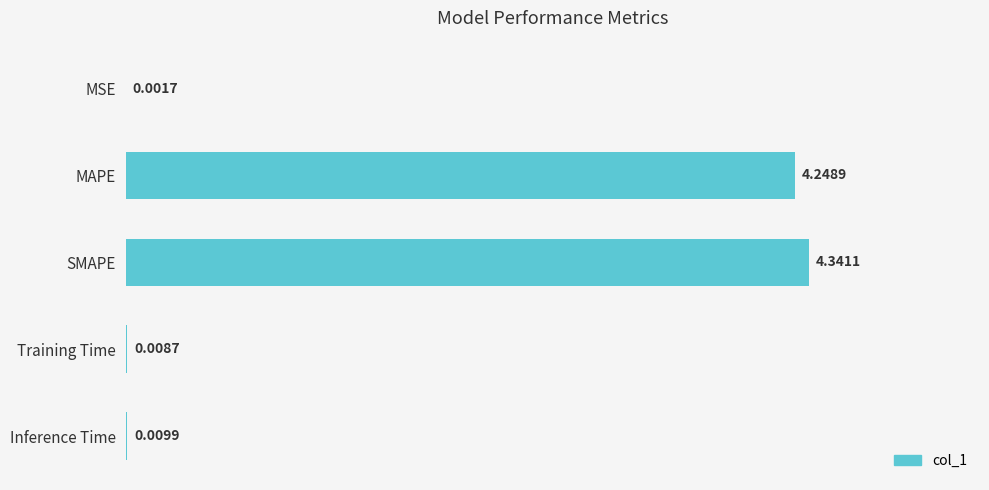

At which label is the value closest to 2?

Inference Time